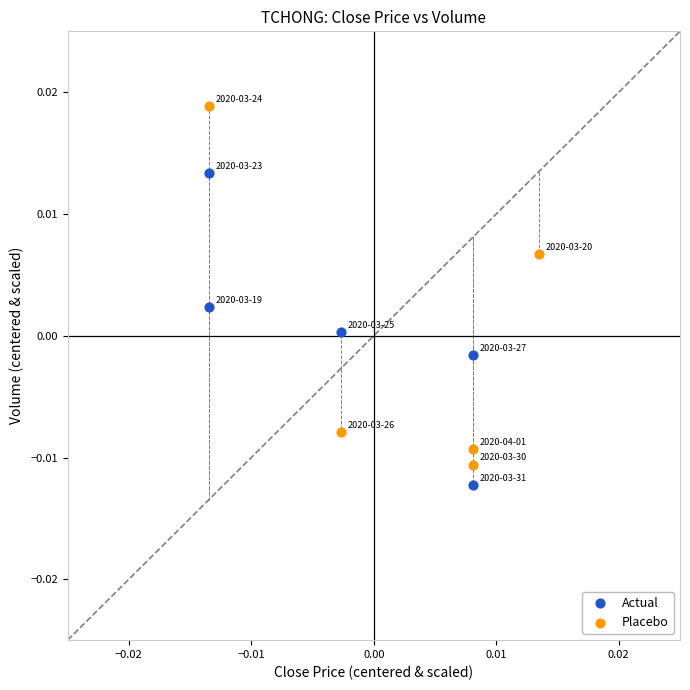

Which series contains the lowest Y value?

Actual